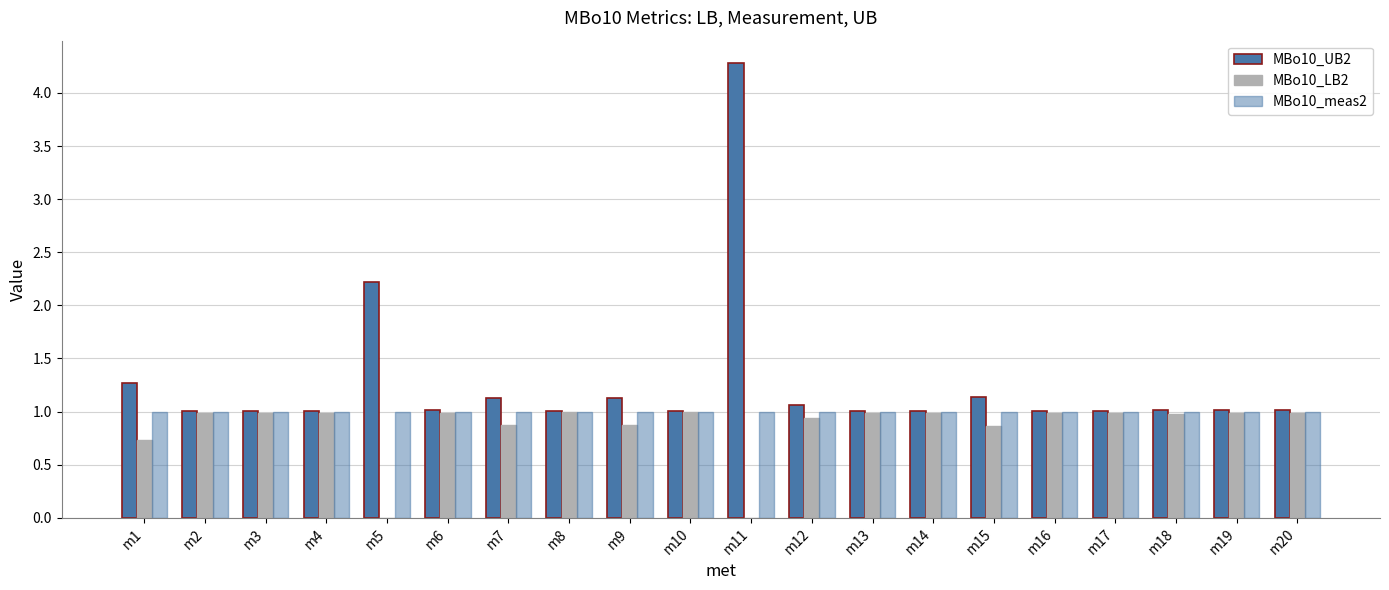

How many categories are shown in the chart?

20